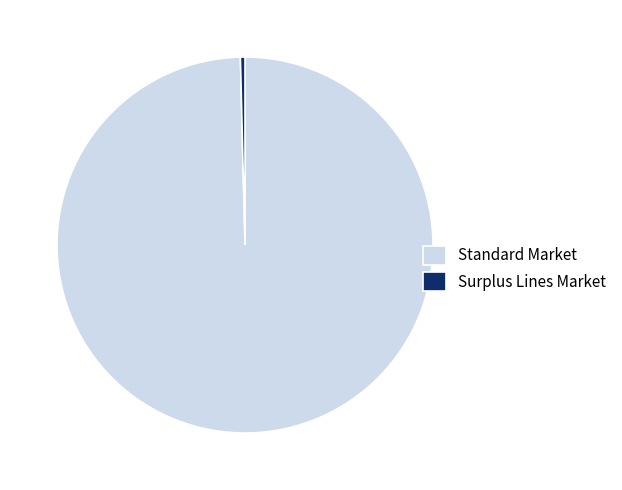

Rank the categories by value from highest to lowest.

Standard Market, Surplus Lines Market